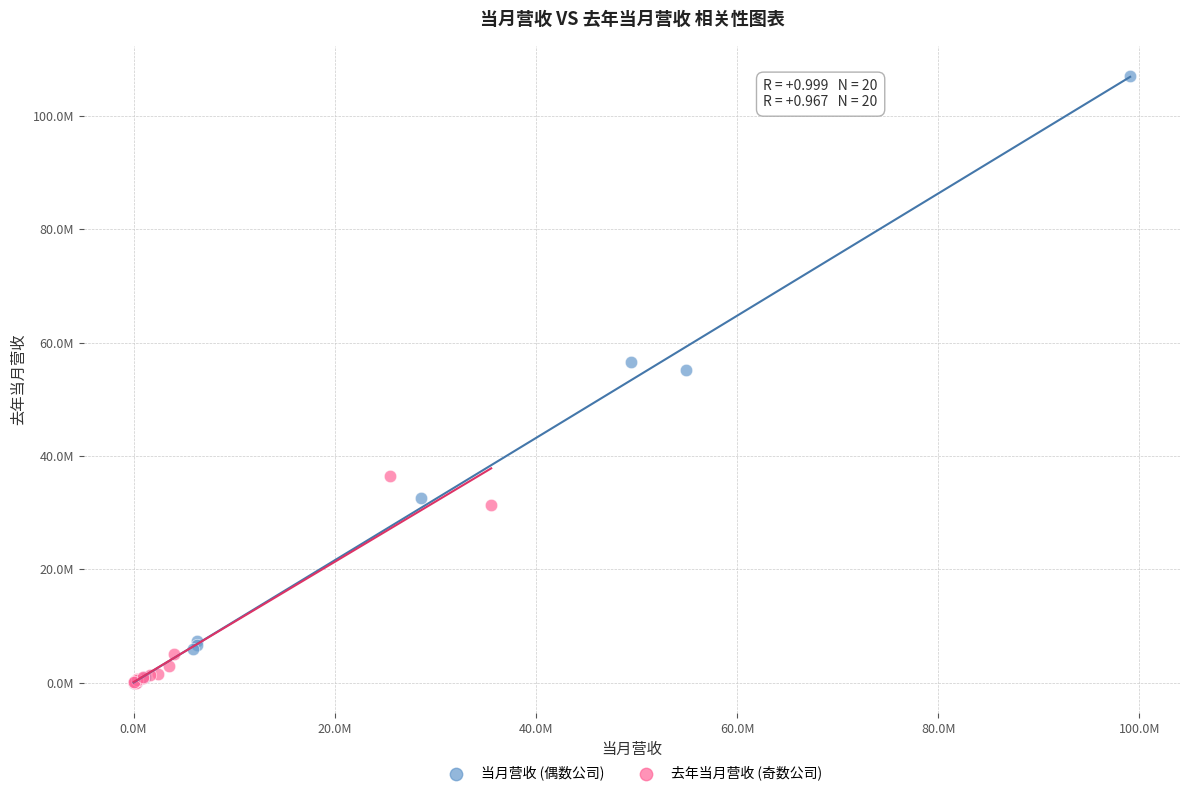

What are all the series names shown in the legend?

当月营收 (偶数公司), 去年当月营收 (奇数公司)